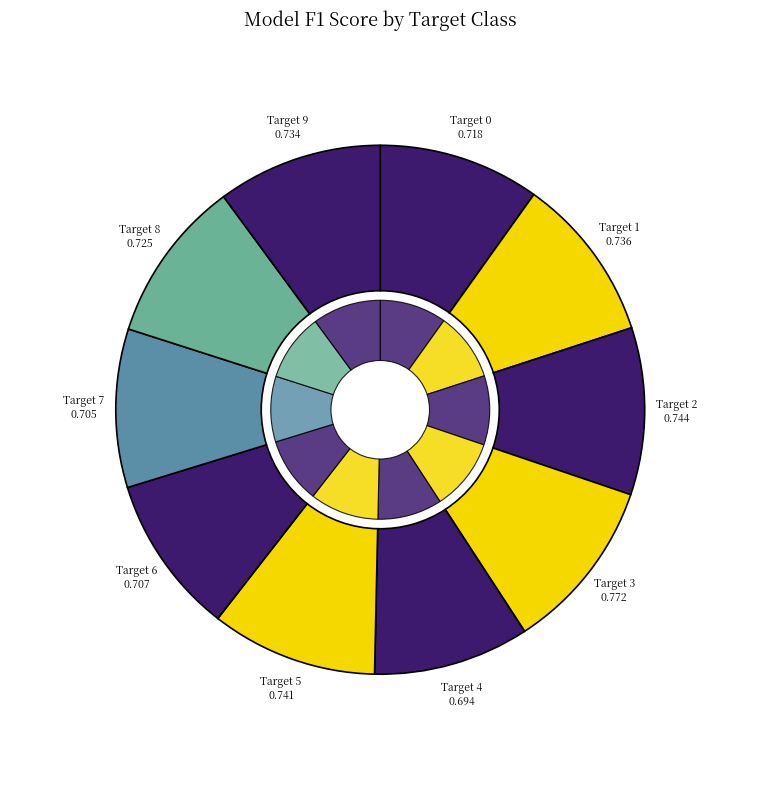

Which slice is the largest?

3